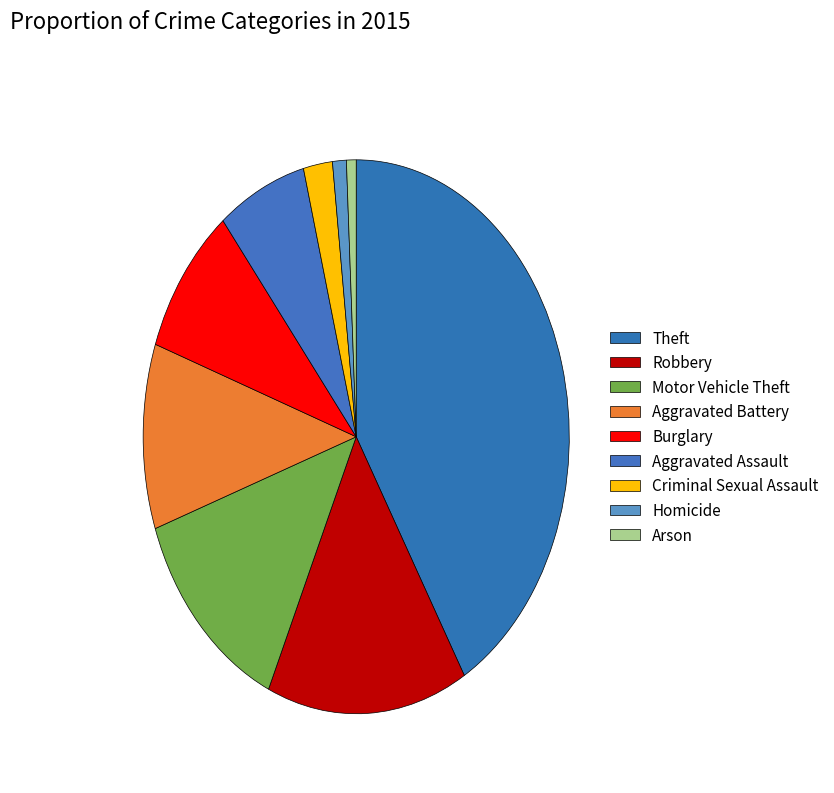

How many segments does this pie chart have?

9